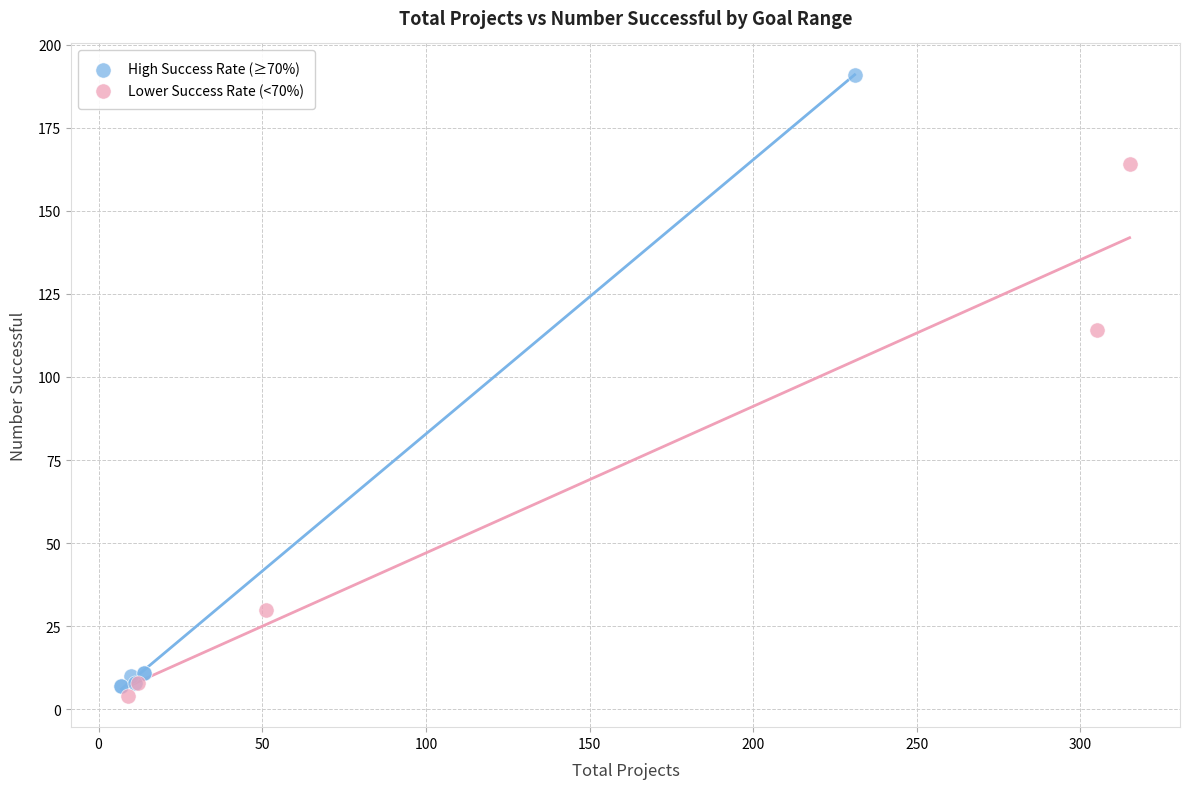

Which series has the largest Y range (max minus min)?

High Success Rate (≥70%)